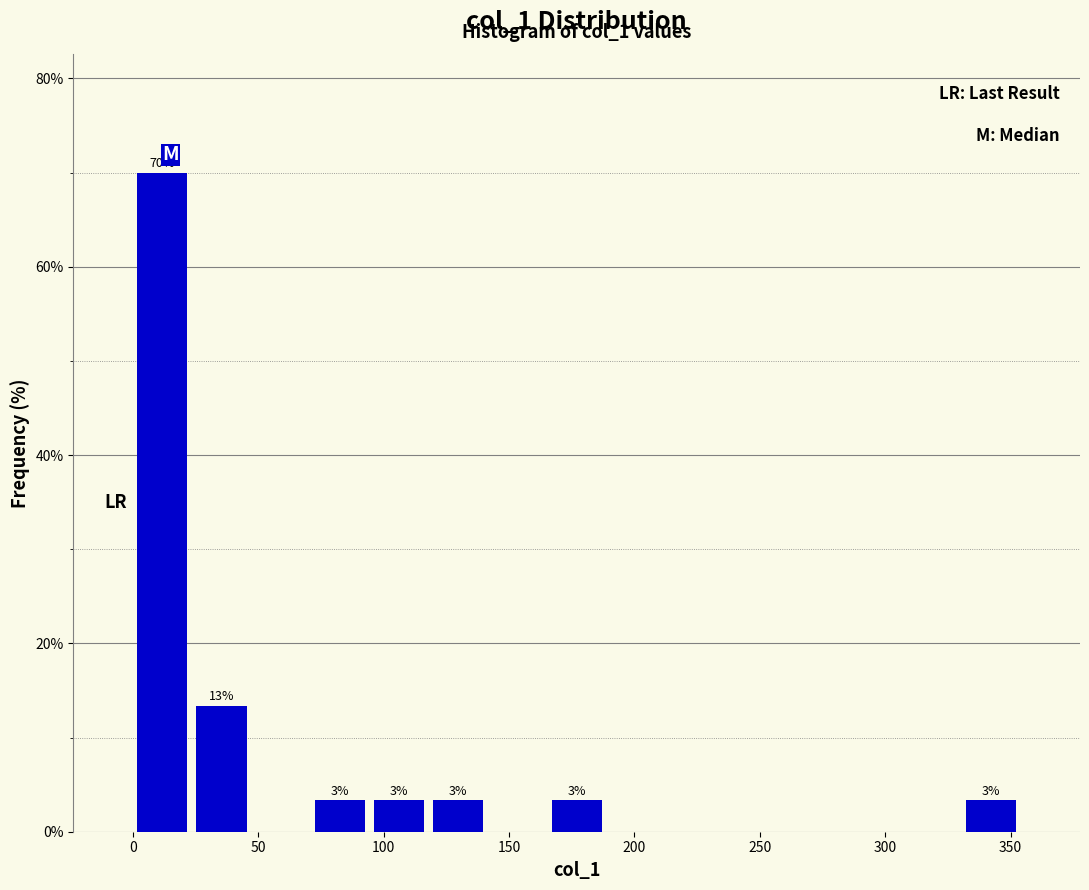

Which range on the x-axis has the tallest bar?

0 to 25